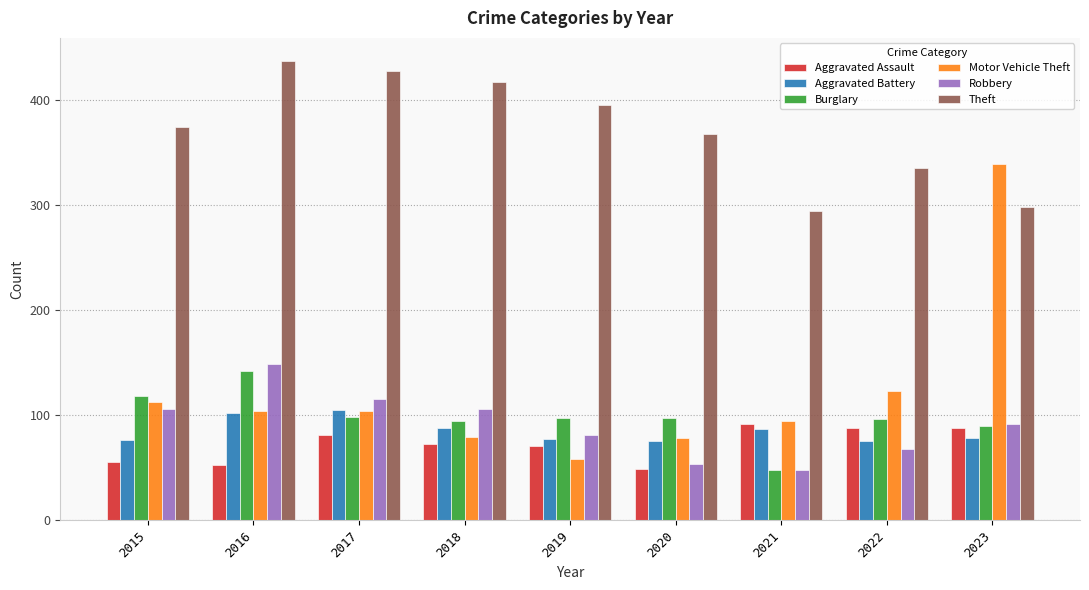

What is the difference between the maximum and minimum values in the Aggravated Battery series?

30